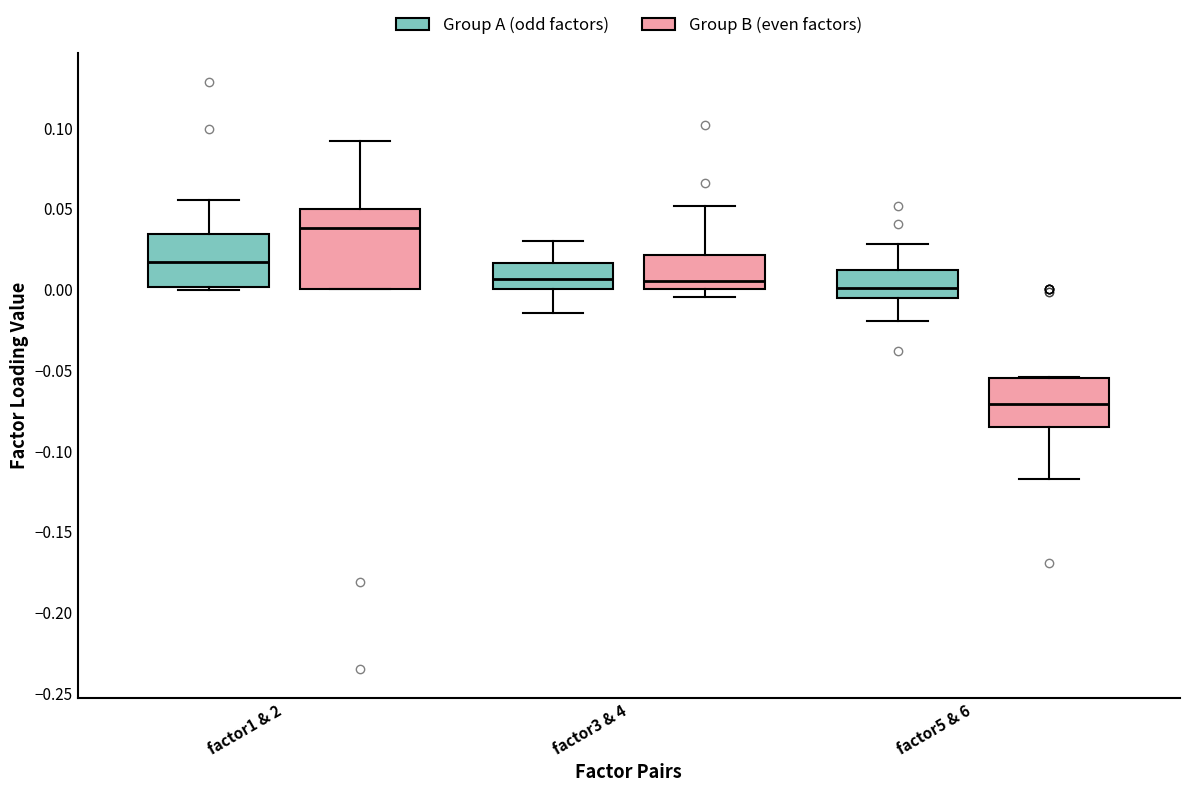

Reading left to right, transcribe this box plot: for each box, give where its median line is, the range the box spans, and where its two whiskers end, as read against the y-axis. The values are not printed on the chart, so give them approximately, as read against the axis.

factor1 & 2 (Group A (odd factors)): median 0.015, box 0.000 to 0.035, whiskers 0.000 (just below the box's lower edge) to 0.055
factor1 & 2 (Group B (even factors)): median 0.040, box 0.000 to 0.050, whiskers 0.000 to 0.090
factor3 & 4 (Group A (odd factors)): median 0.005, box 0.000 to 0.015, whiskers -0.015 to 0.030
factor3 & 4 (Group B (even factors)): median 0.005, box 0.000 to 0.020, whiskers -0.005 to 0.050
factor5 & 6 (Group A (odd factors)): median 0.000, box -0.005 to 0.010, whiskers -0.020 to 0.030
factor5 & 6 (Group B (even factors)): median -0.070, box -0.085 to -0.055, whiskers -0.115 to -0.055